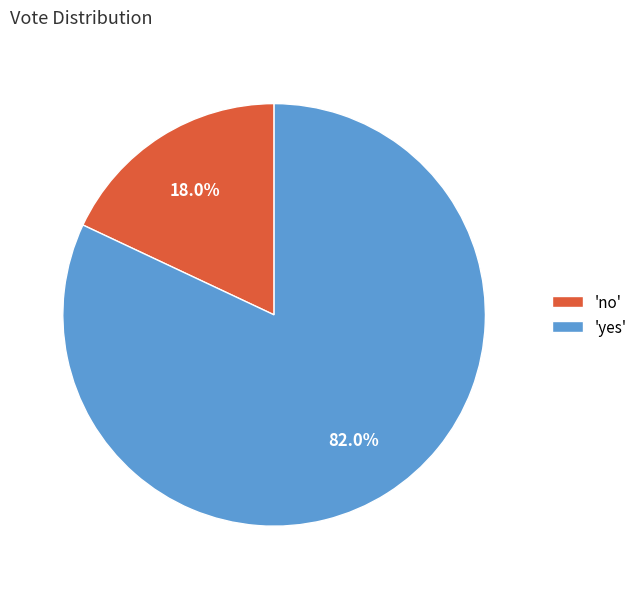

Which category has the biggest portion of the pie?

'yes'